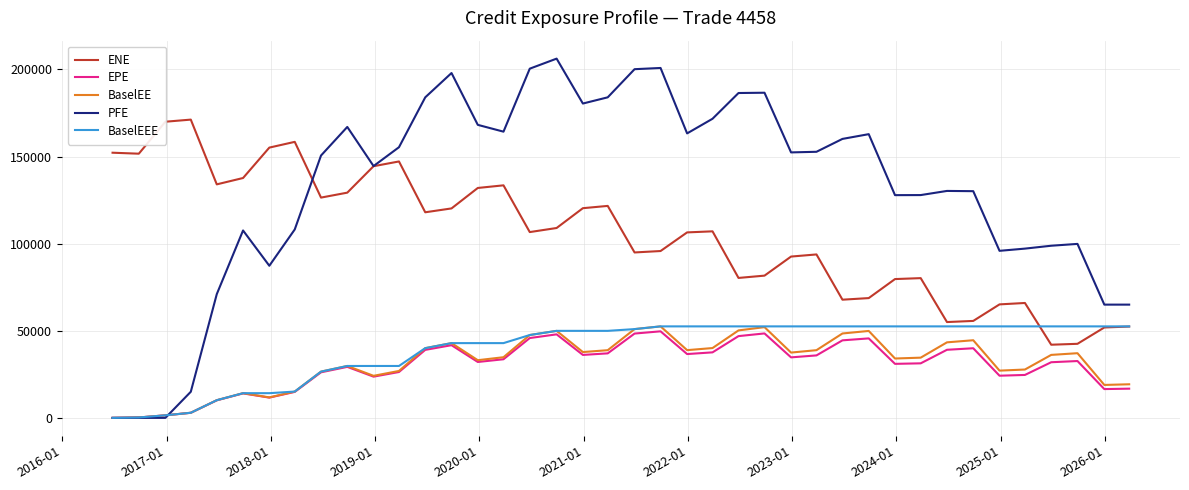

Which series has the widest spread of values?

PFE